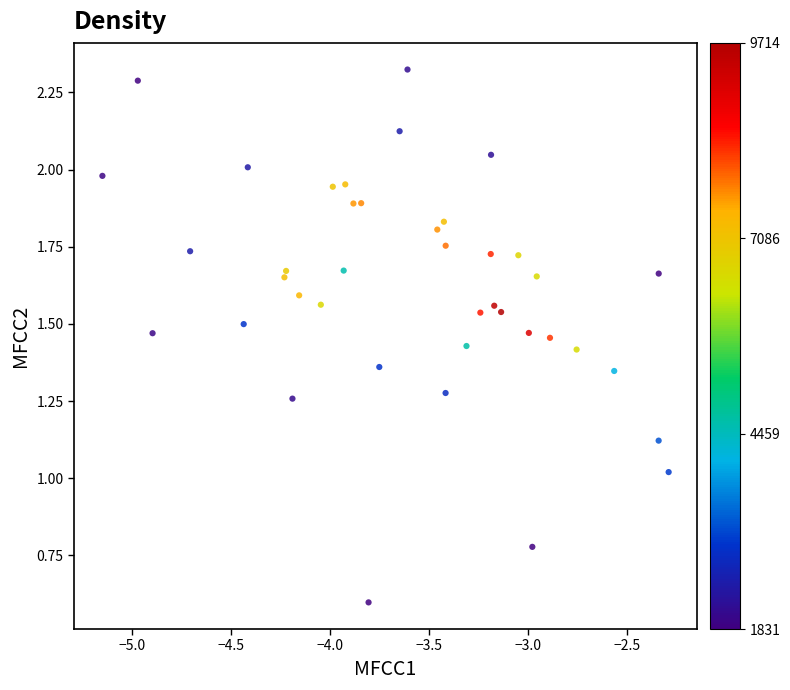

What is the range of X values (max minus min)?

2.9